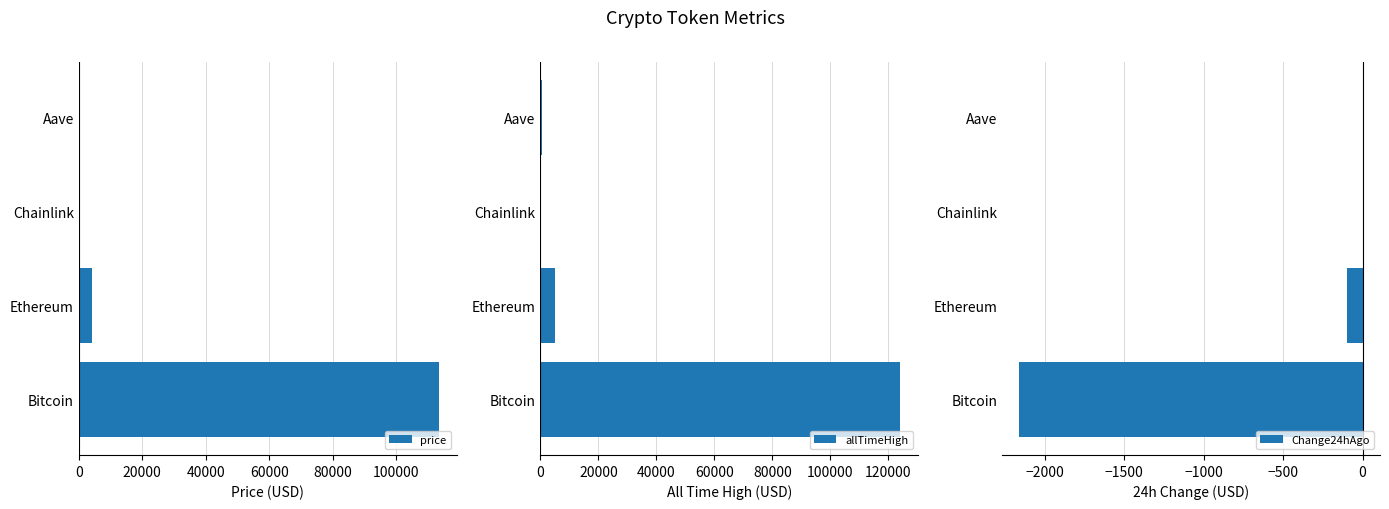

The value of Change24hAgo at Ethereum is -96.5. True or false?

True